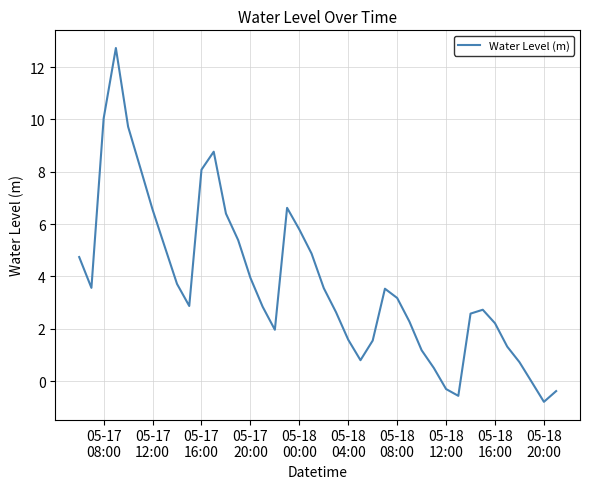

What is the maximum value shown in the chart?

12.7